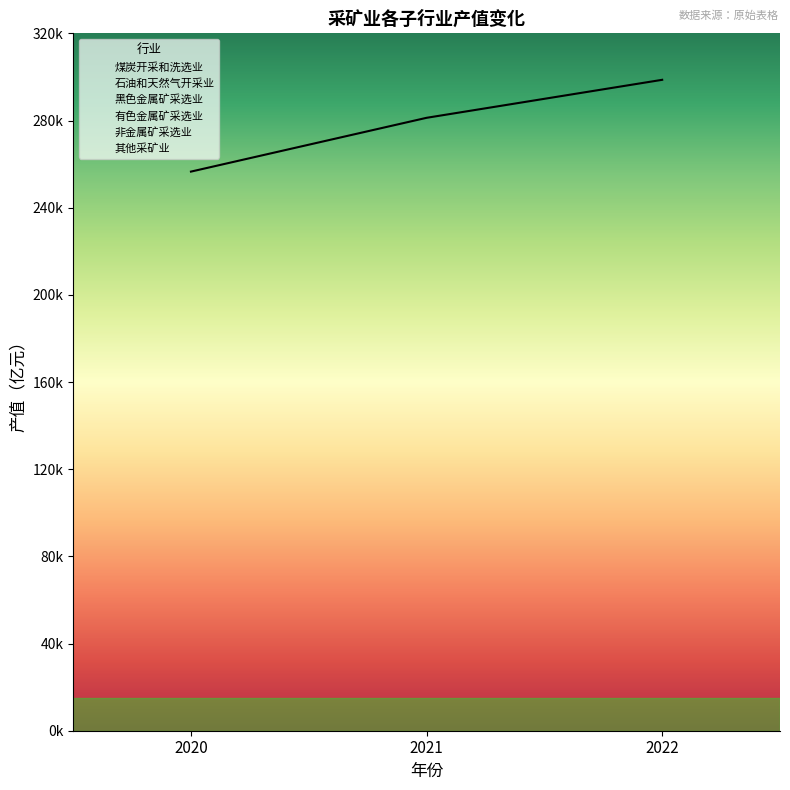

What is the difference between the 煤炭开采和洗选业 values at 2020 and 2021?

24685.5